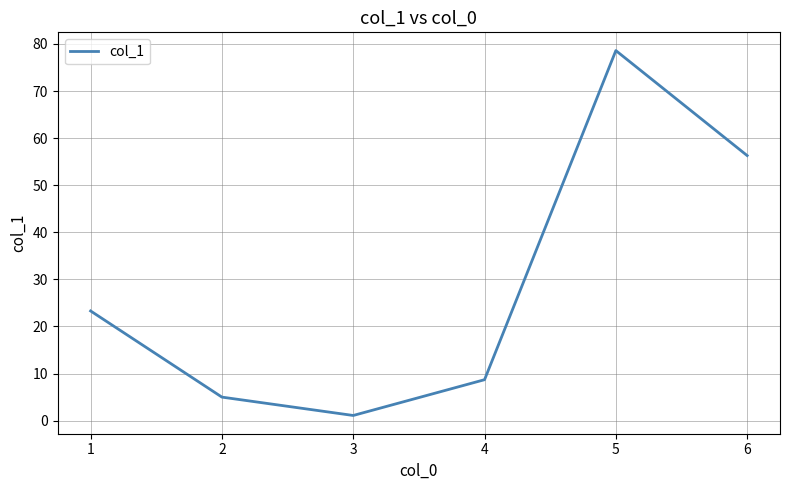

What is the change in value from 1 to 4?

-14.6